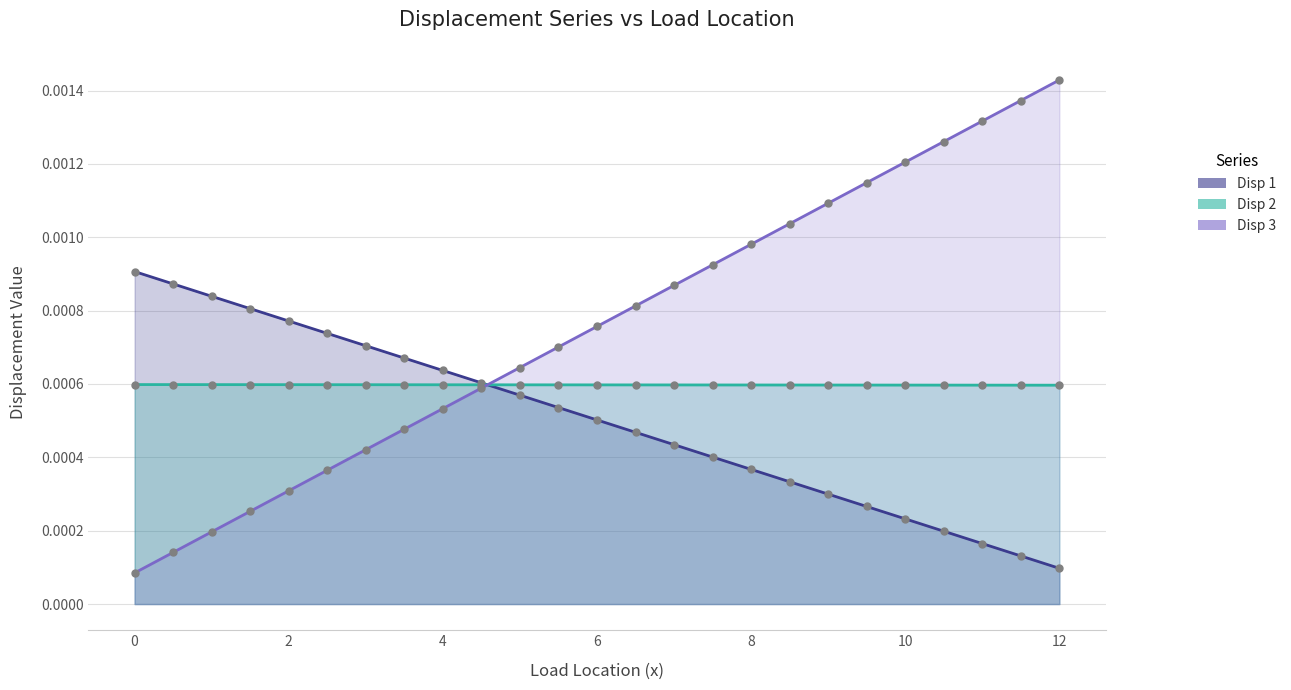

Which has a higher value, 12.0 or 2.0?

2.0